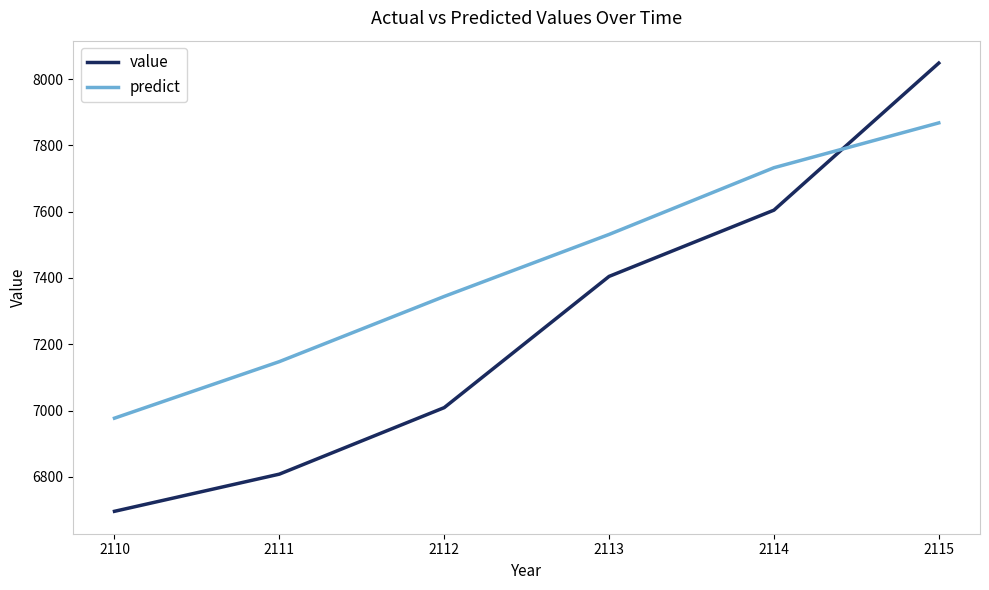

Is the value of value at 2115 greater than the value of predict at 2114?

Yes